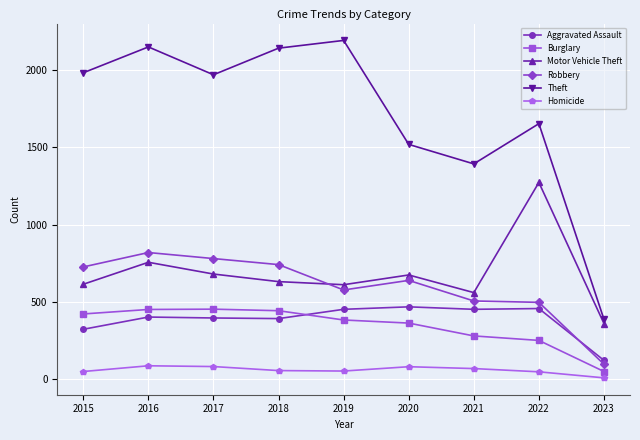

Which series has the widest spread of values?

Theft